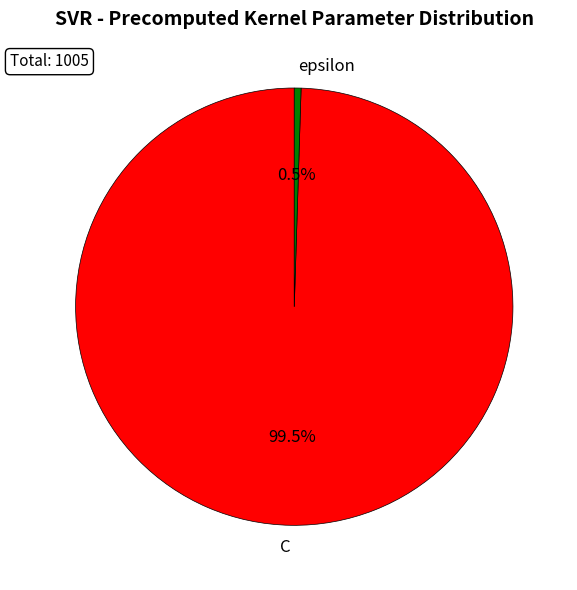

To the nearest percent, what is the combined percentage of C and epsilon?

100%